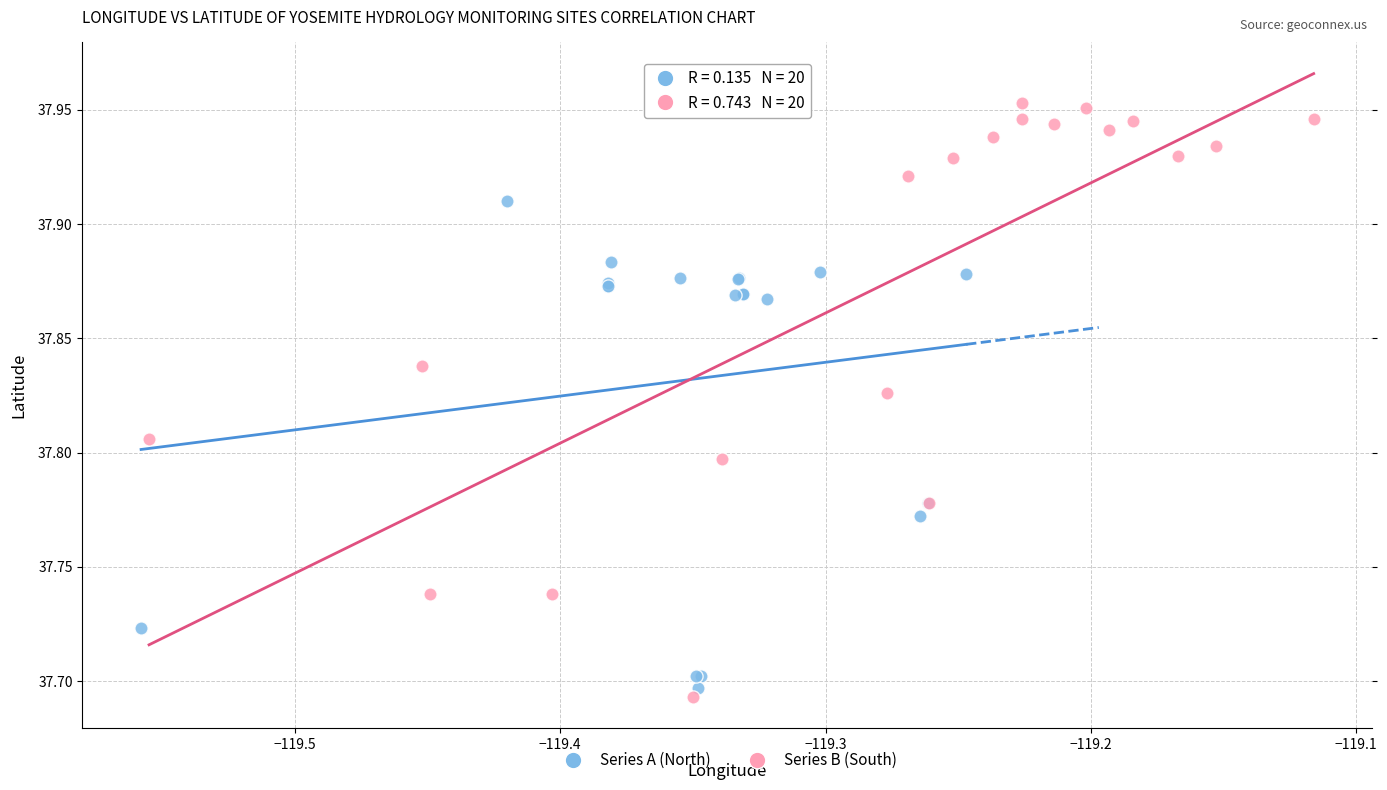

Which series has the largest Y range (max minus min)?

Series B (South)